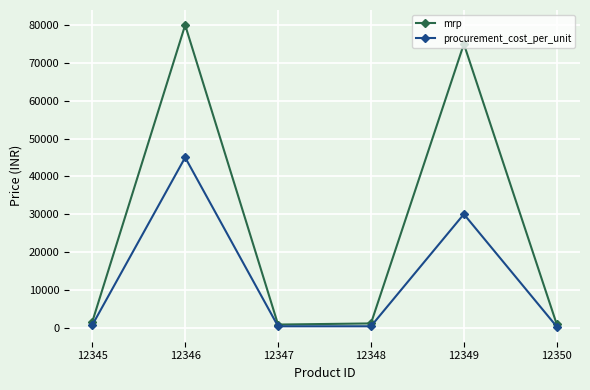

How many values in the mrp series are below 1500?

3